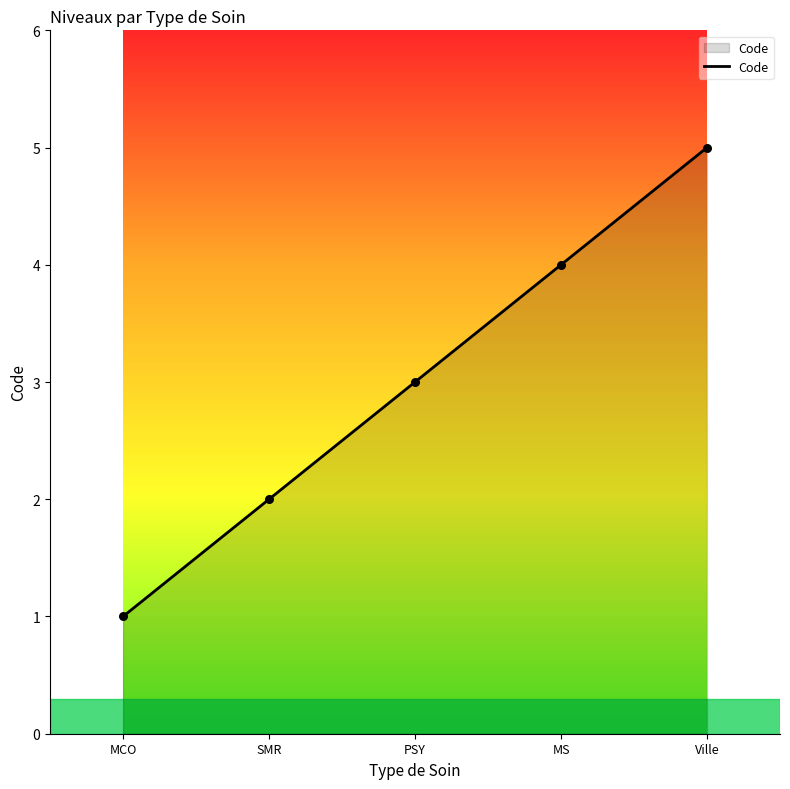

Which has a higher value, MCO or PSY?

PSY